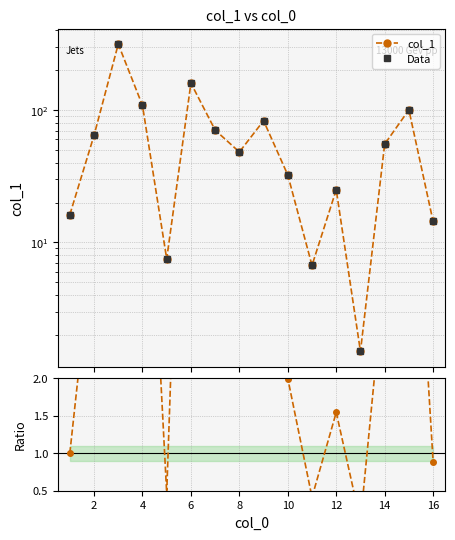

True or false: col_1 has a value of 2.4 at 10.

False